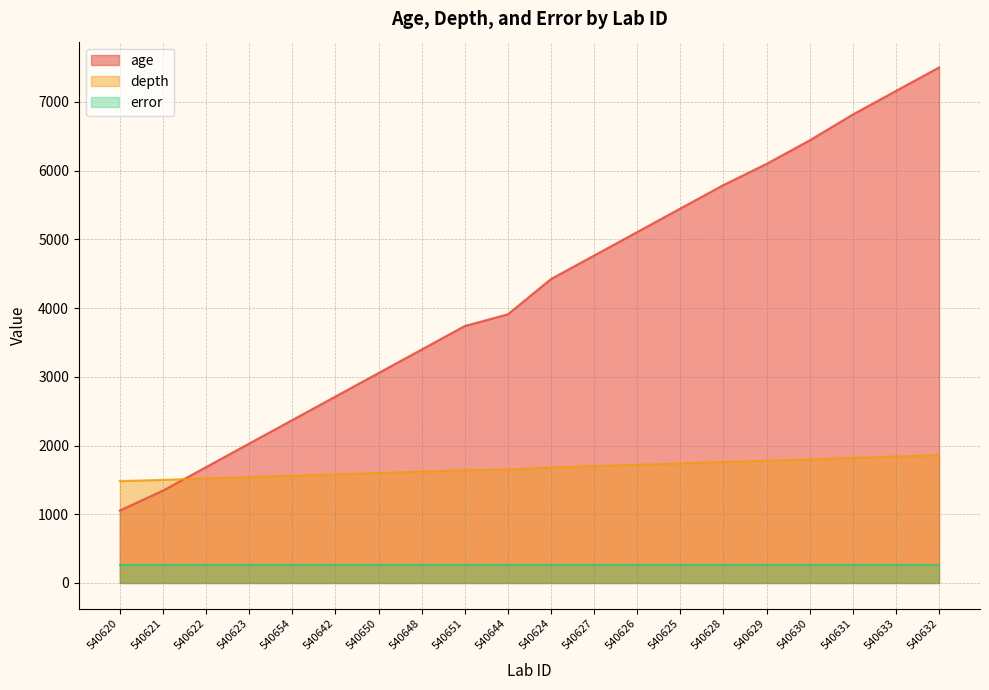

True or false: depth has more than 2 points higher than both neighbors.

False